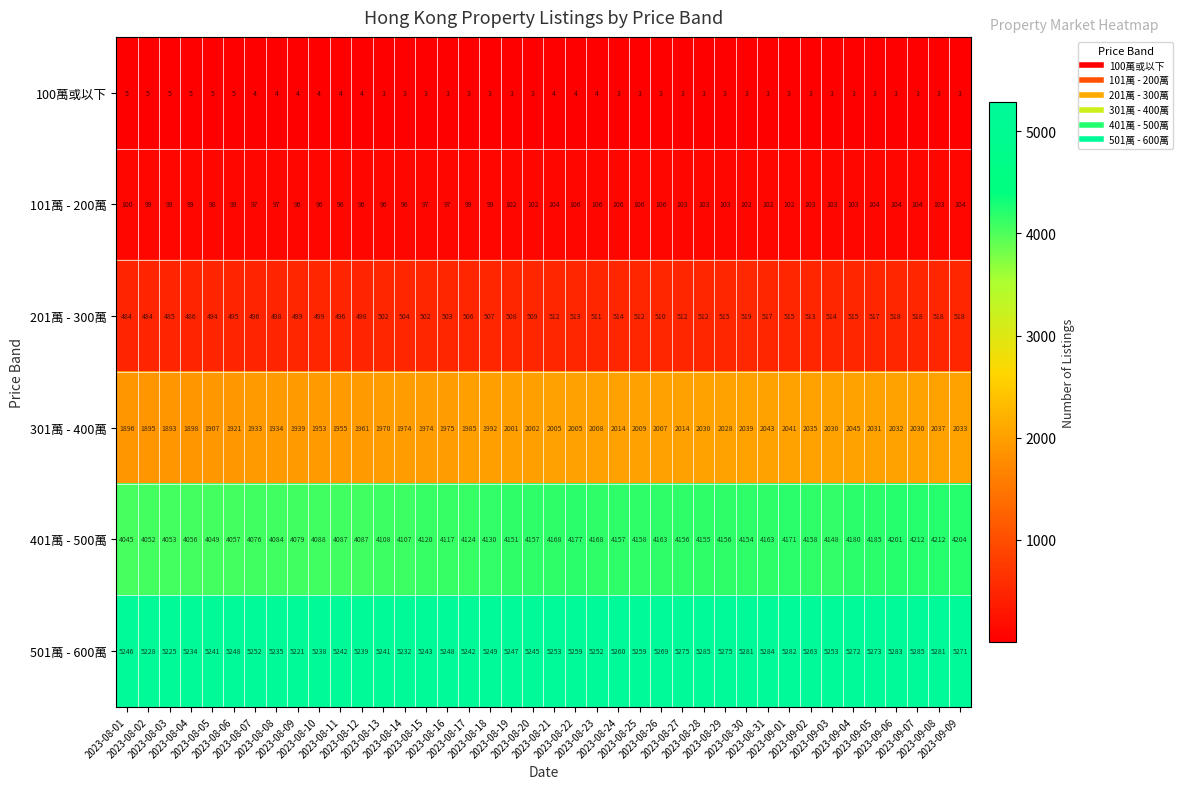

Which series has the widest spread of values?

401萬 - 500萬